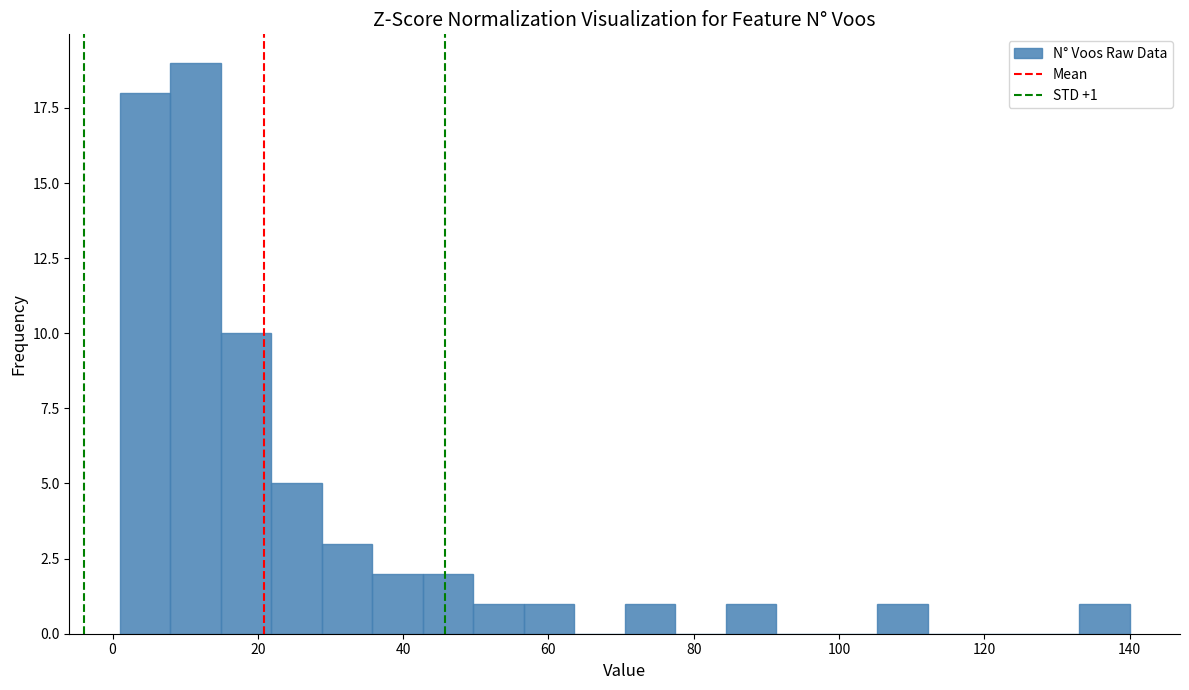

Around what value on the x-axis is the tallest bar? Give the approximate position of its centre, as read against the axis.

12